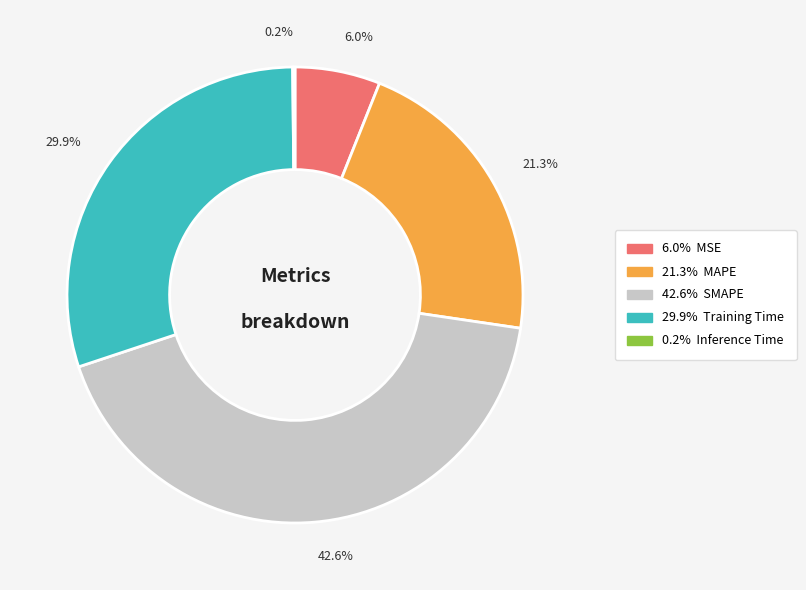

Is there any slice that represents more than half of the pie?

No